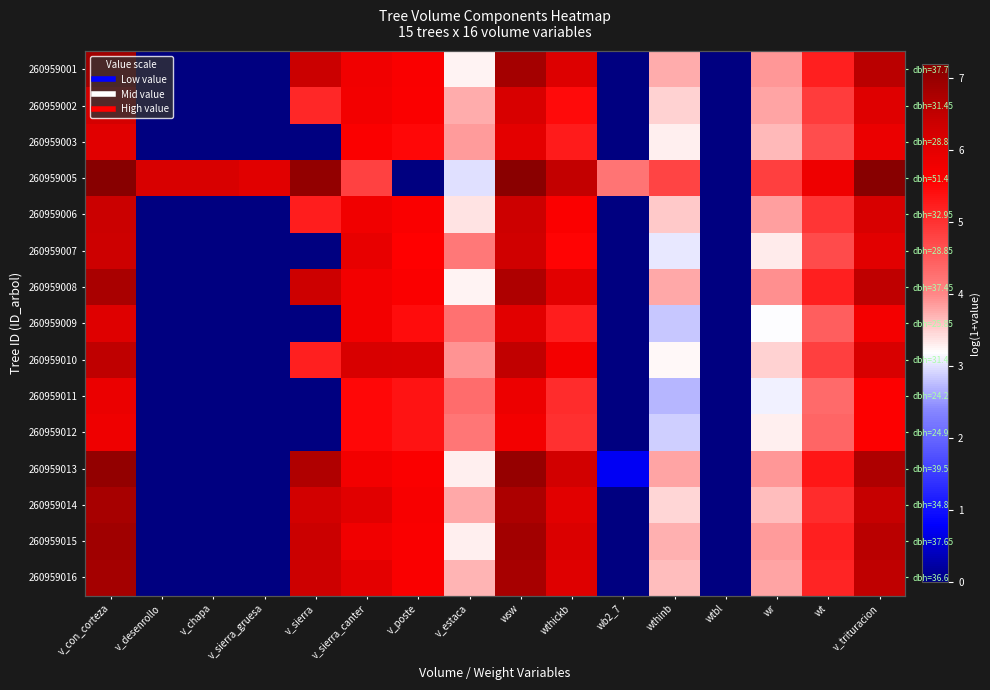

Between wthinb and wb2_7, which is larger?

wthinb